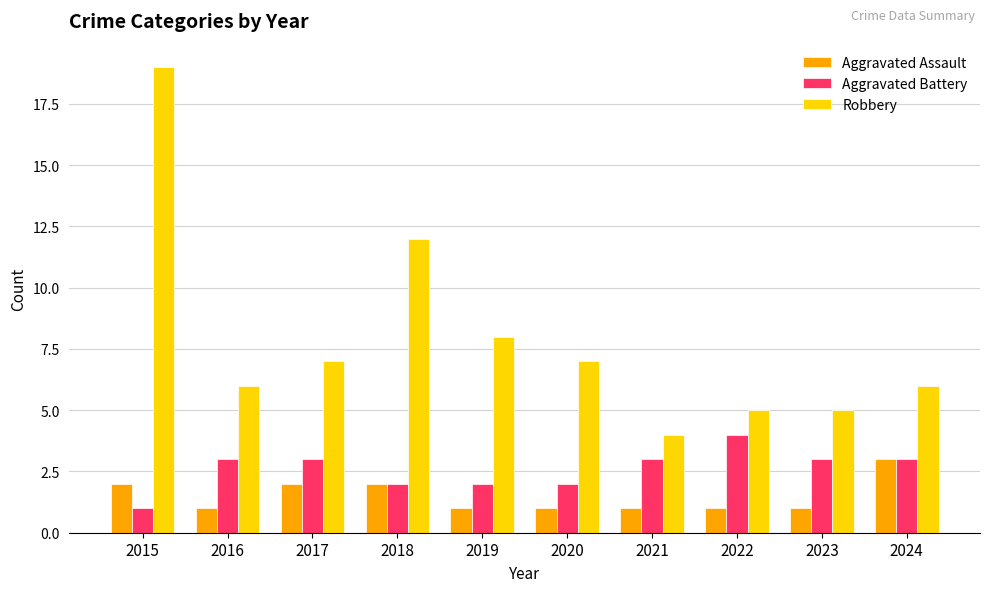

What is the highest value of the Aggravated Assault series?

3